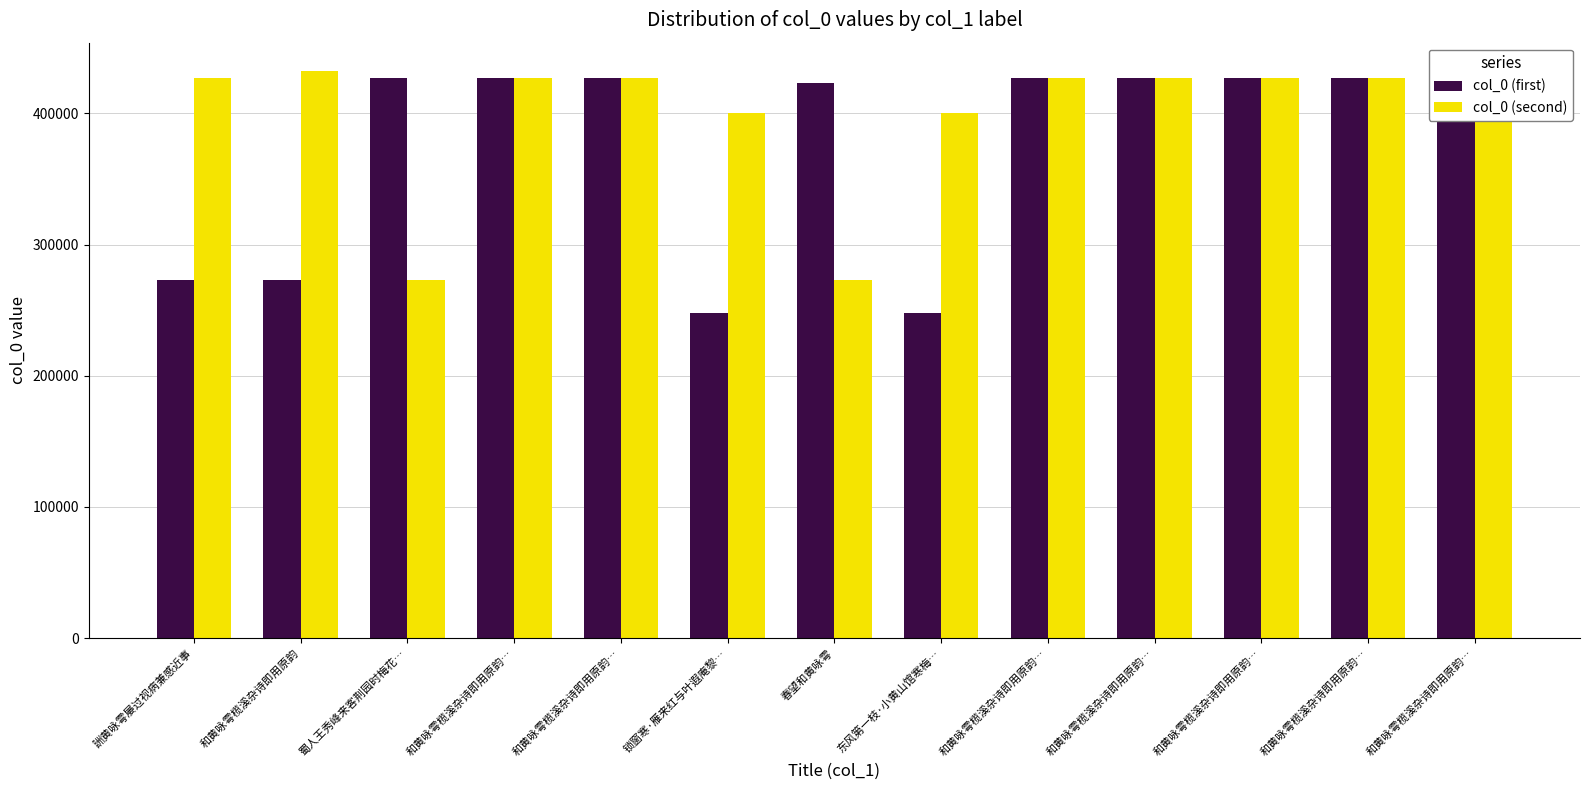

What is the value of the col_0 (second) bar at the 7th from the left?

273149